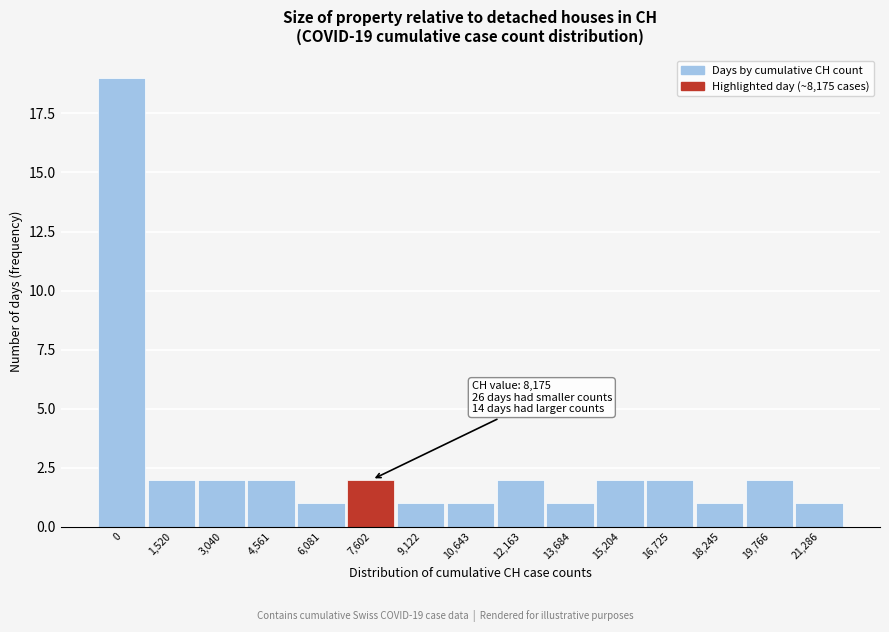

Reading left to right, extract all data points from this chart.

19	2	2	2	1	2	1	1	2	1	2	2	1	2	1